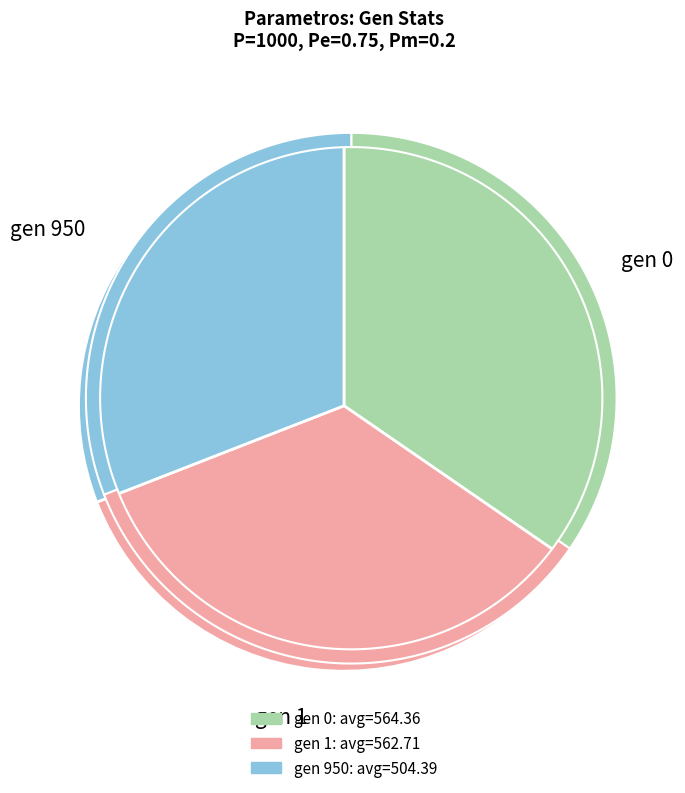

Combined, do gen 950 and gen 1 account for over 50%?

Yes